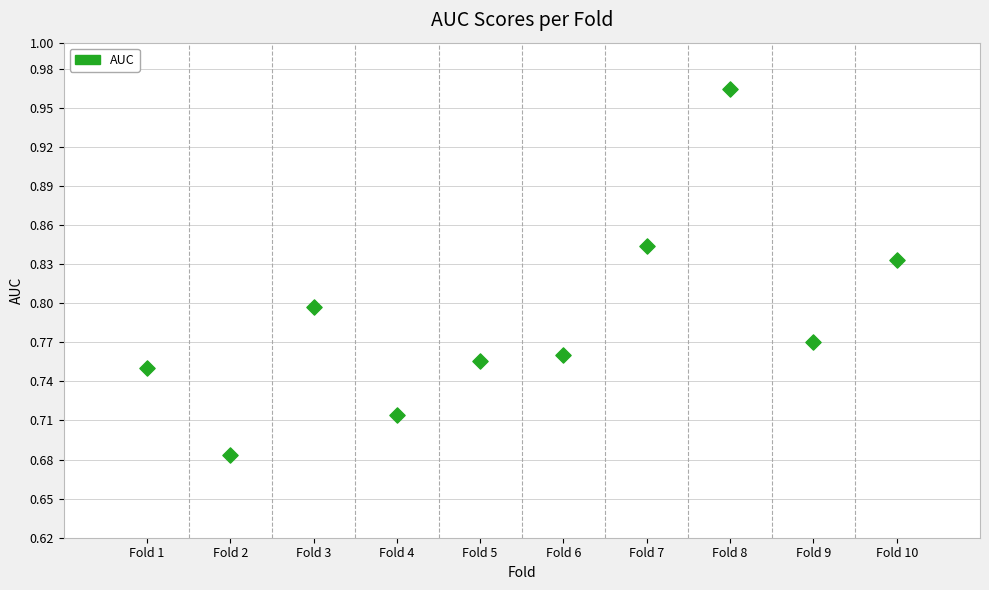

What is the range of Y values (max minus min)?

0.3